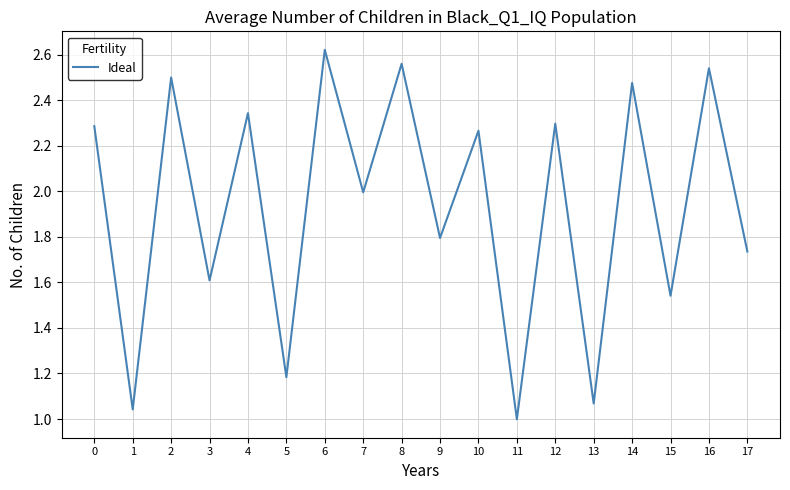

At which category does the data reach its first local peak?

2